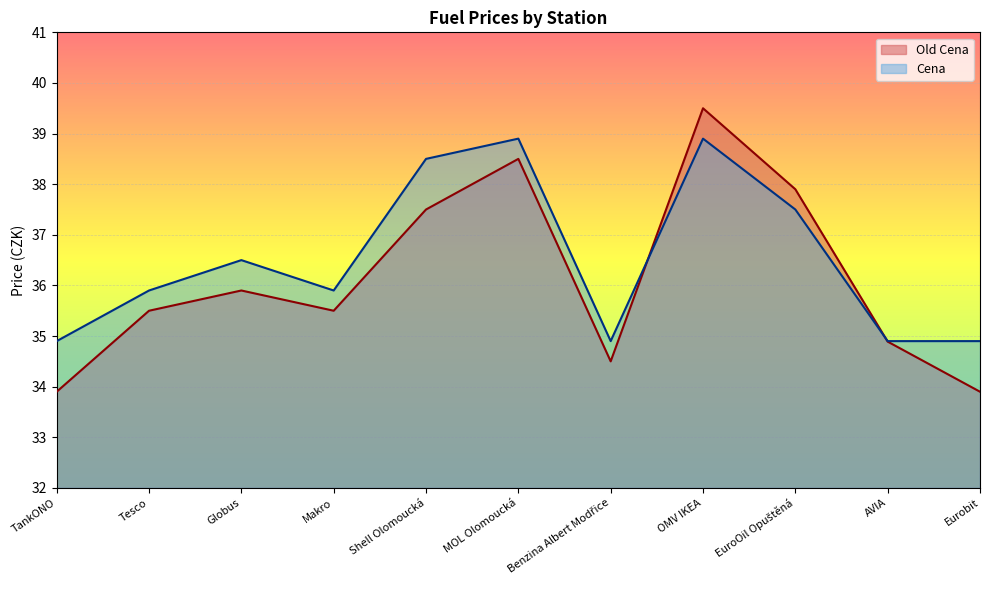

What is the label of the 9th point from the left?

EuroOil Opuštěná